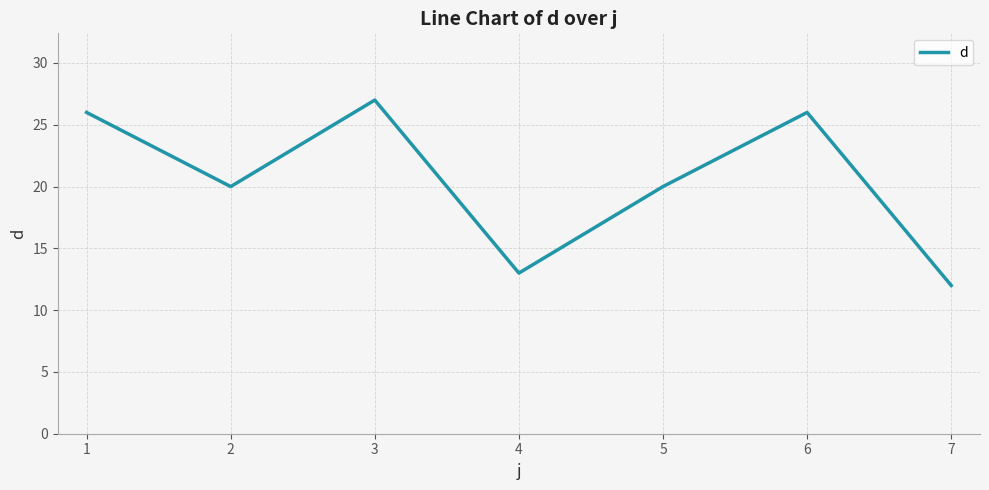

What is the minimum value shown in the chart?

12